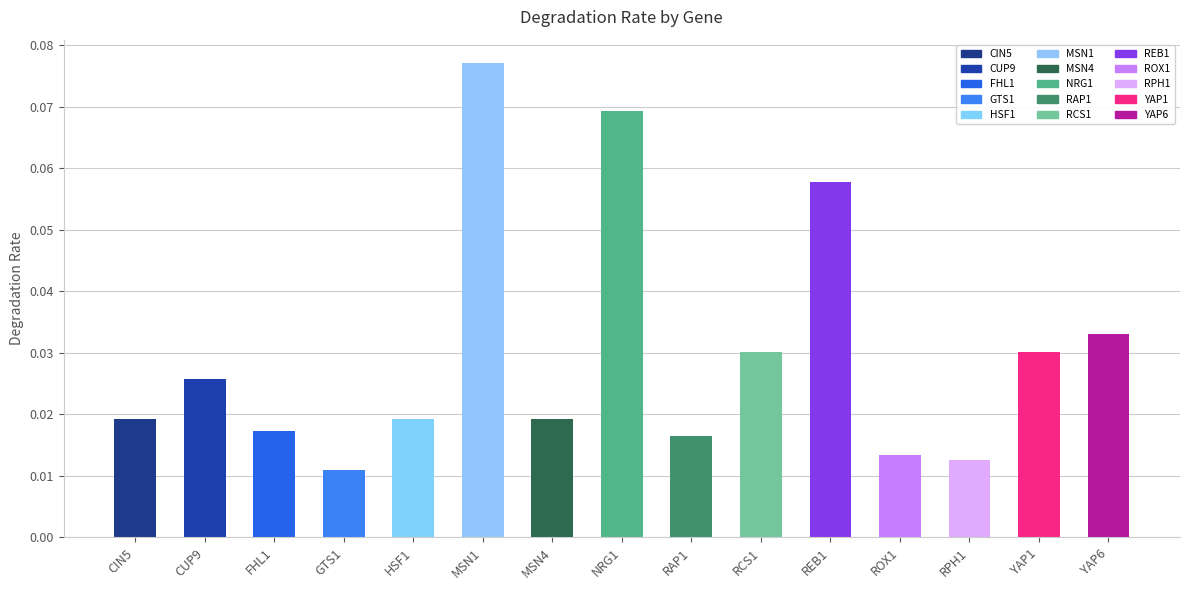

Count the values in the range 0 to 1.

15